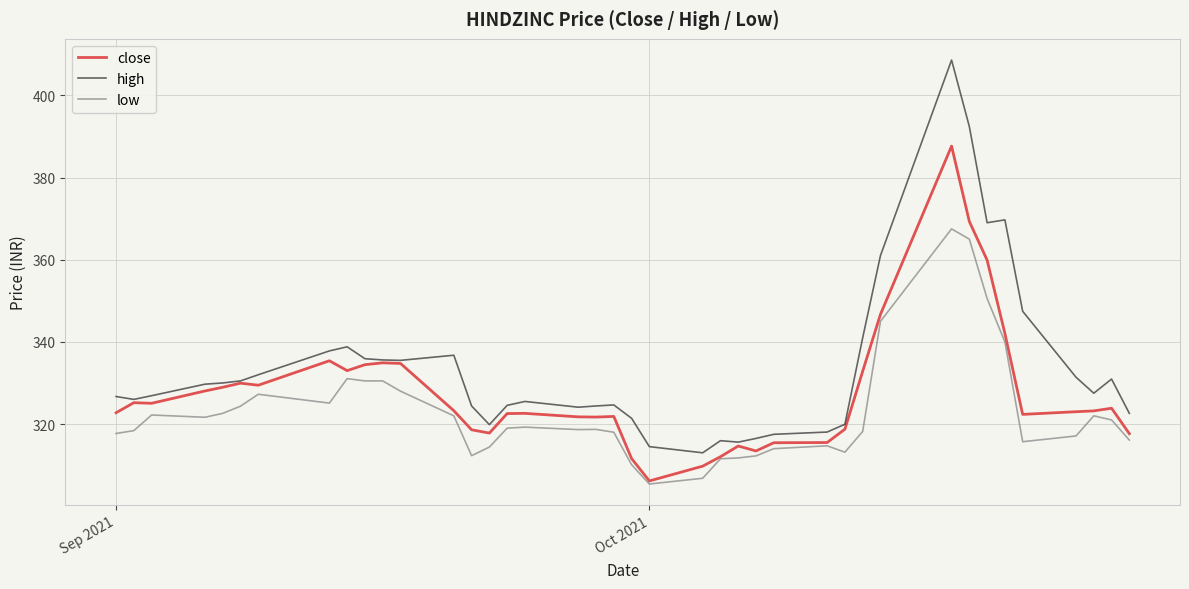

List the series in order of their overall mean, lowest first.

low, close, high